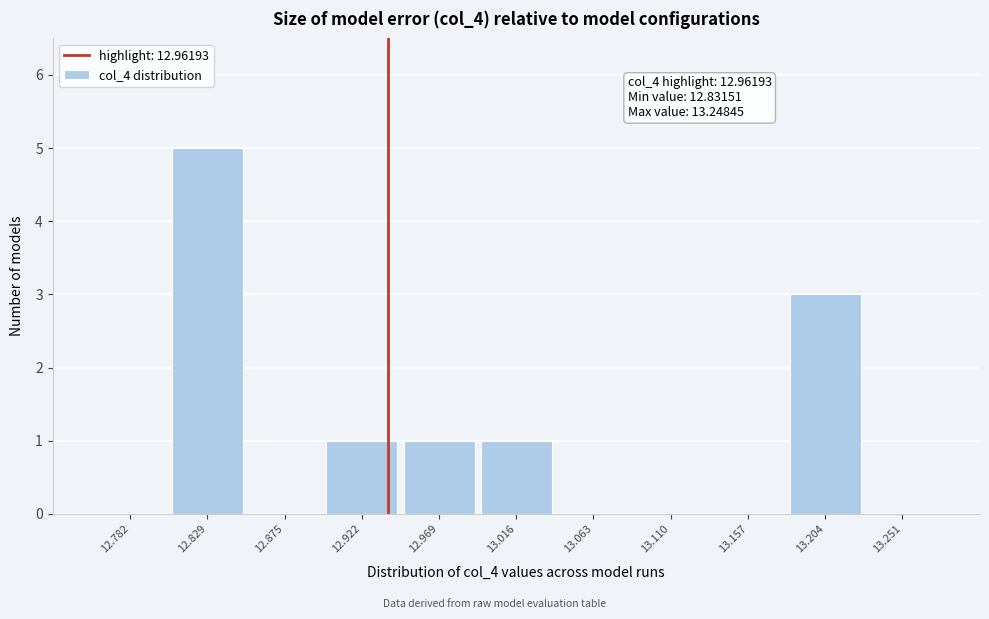

Reading left to right, list all the values displayed in this chart.

12.782=0	12.829=5	12.875=0	12.922=1	12.969=1	13.016=1	13.063=0	13.110=0	13.157=0	13.204=3	13.251=0